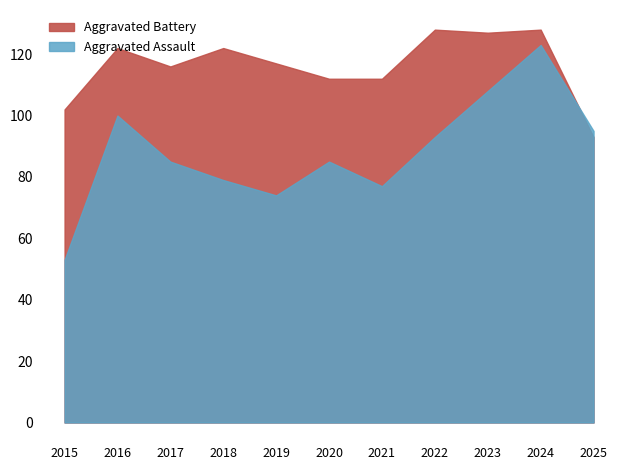

What is the smallest value displayed?

53